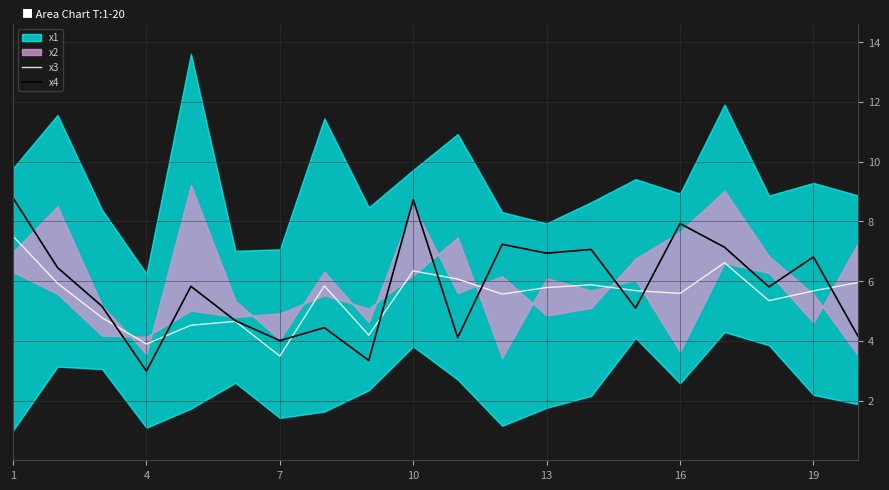

The x4 series shows 6.4 at 7. True or false?

False